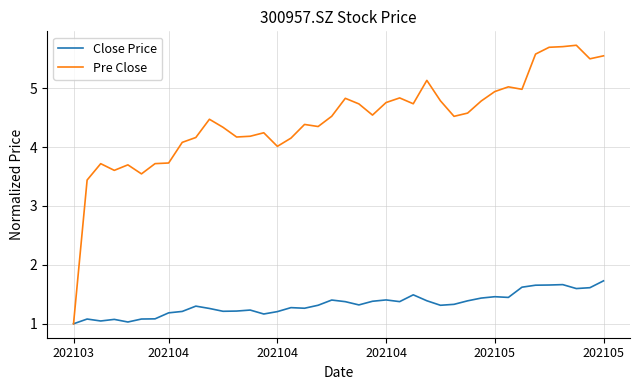

What is the greatest value displayed?

5.7